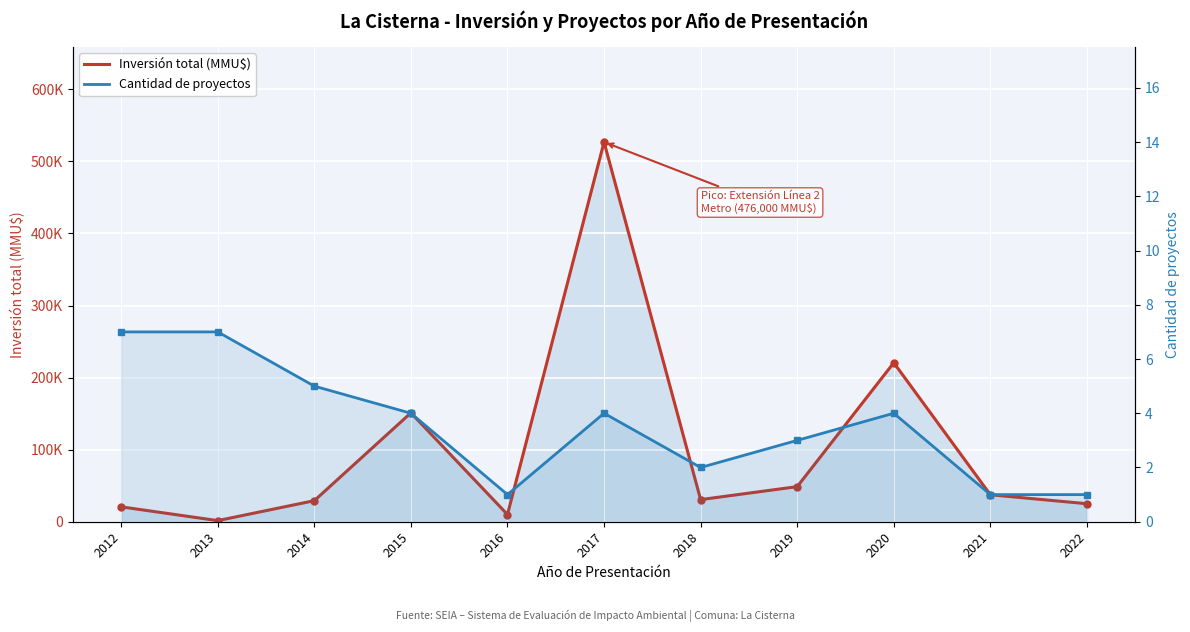

What is the average value of the Inversión total (MMU$) series?

100156